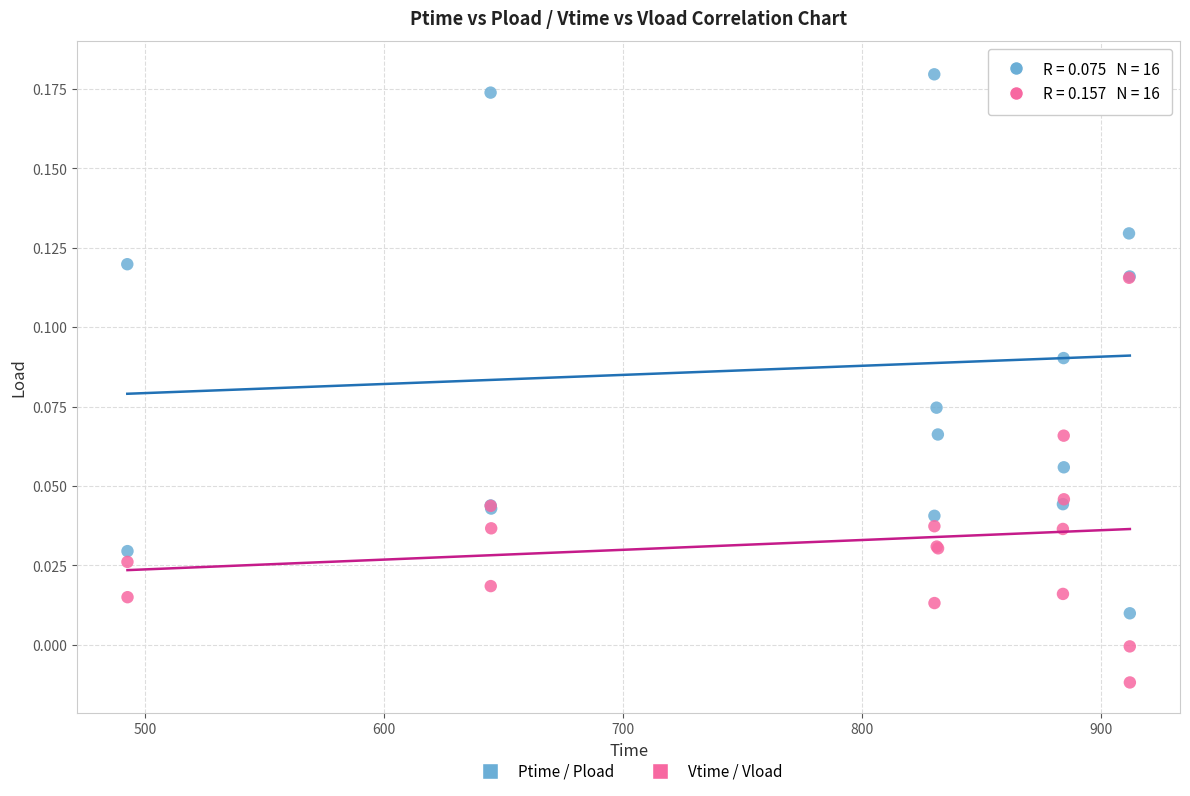

Which series contains the highest Y value?

Ptime / Pload